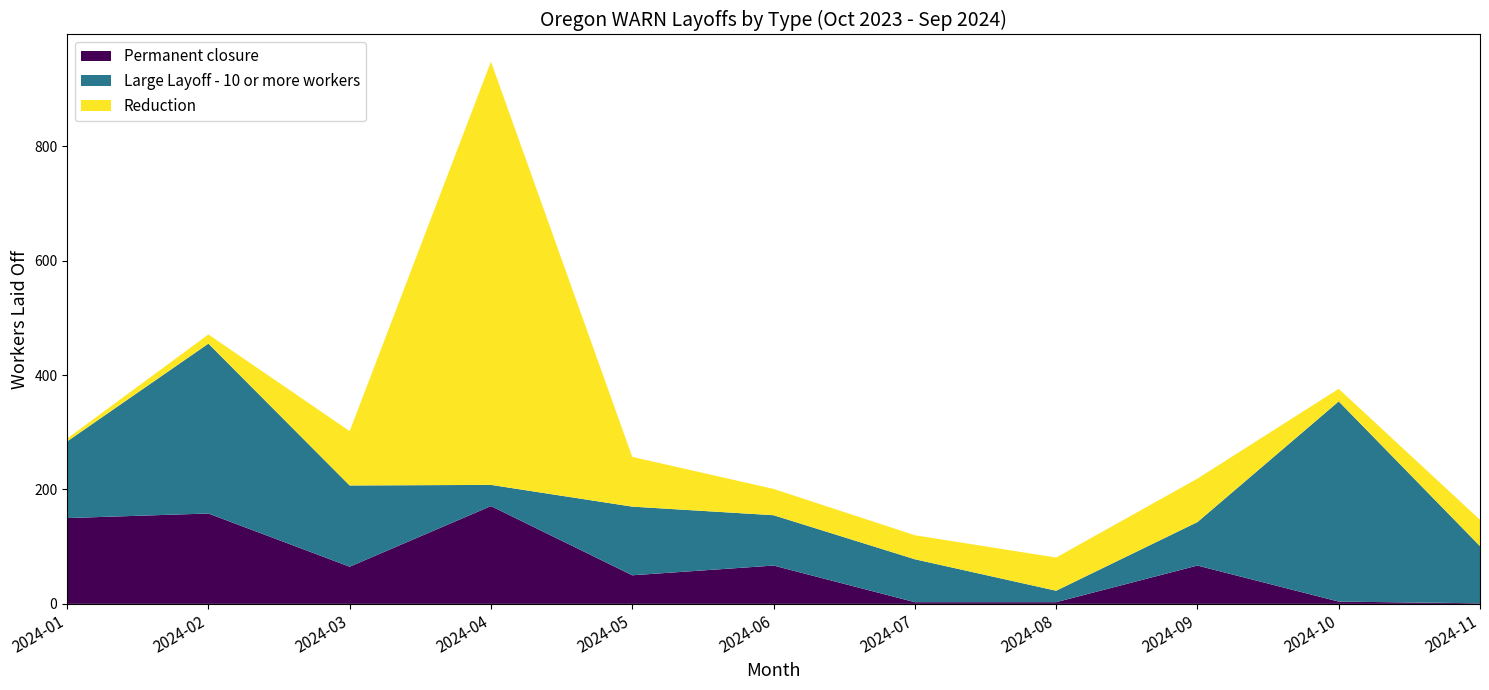

Reading left to right, list all the values displayed in this chart.

Permanent closure: 150	158	65	171	50	67	3	3	67	4	1
Large Layoff - 10 or more workers: 134	297	142	37	120	88	75	20	76	350	100
Reduction: 5	16	95	740	87	46	42	58	76	22	46